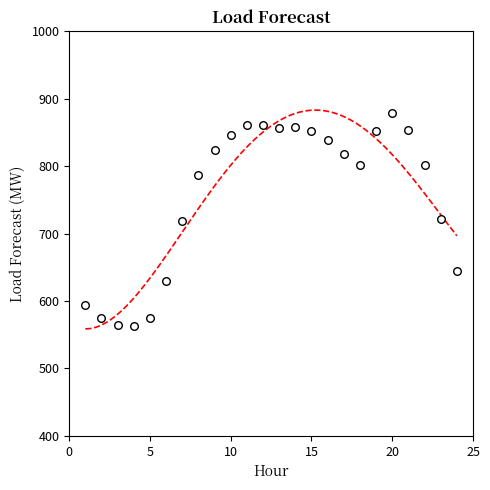

What is the range of X values (max minus min)?

23.0